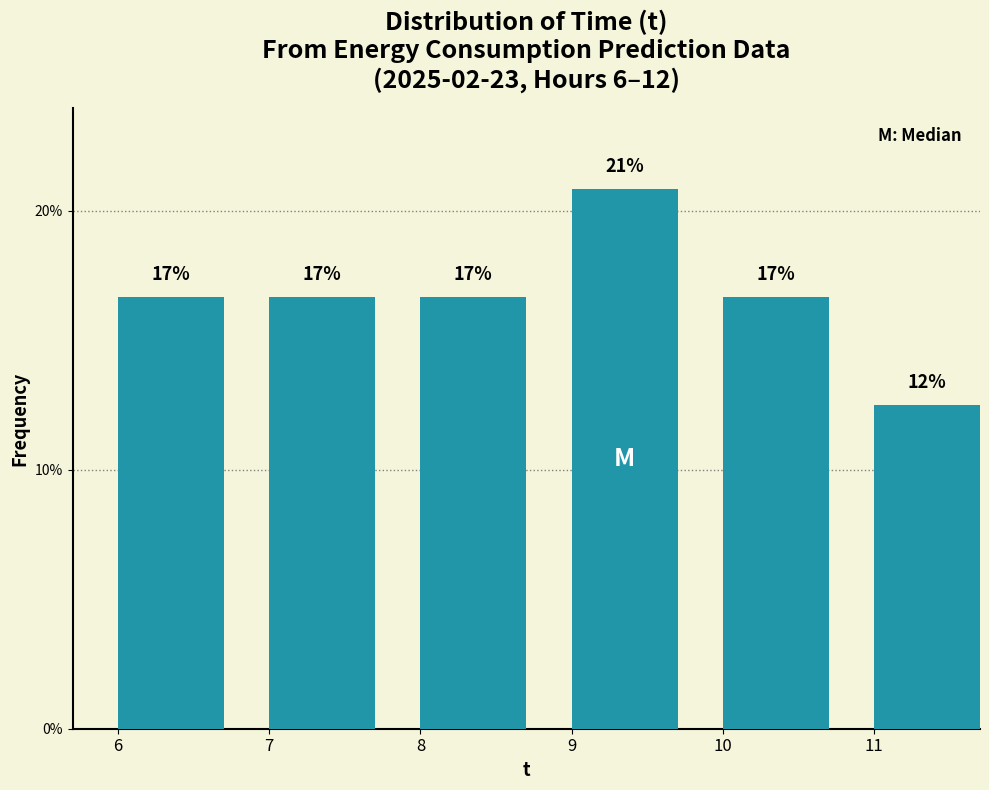

Are the bars horizontal?

No